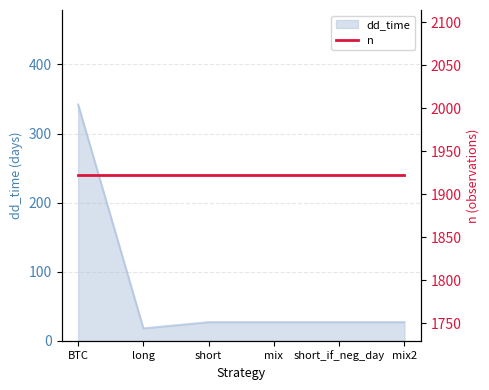

List the labels in order of value, largest first.

BTC, short, mix, short_if_neg_day, mix2, long